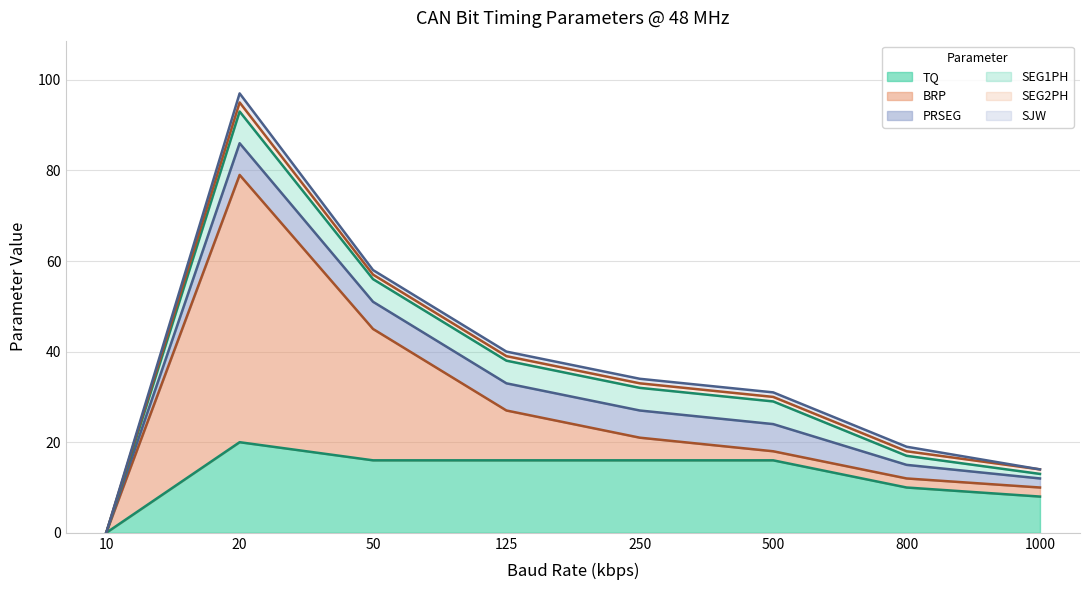

What are all the series names shown in the legend?

TQ, BRP, PRSEG, SEG1PH, SEG2PH, SJW